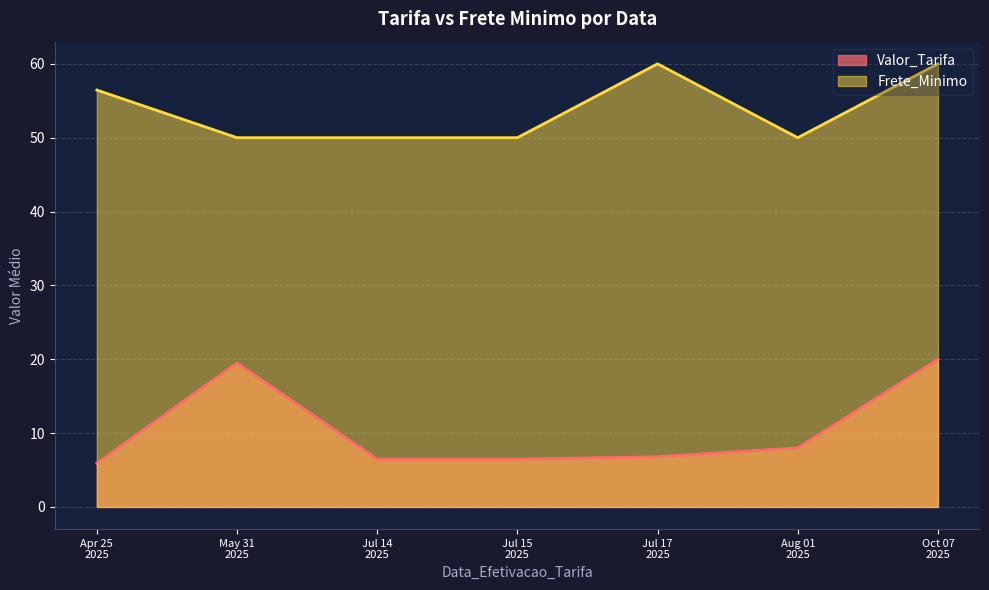

True or false: Valor_Tarifa and Frete_Minimo intersect in this chart.

False